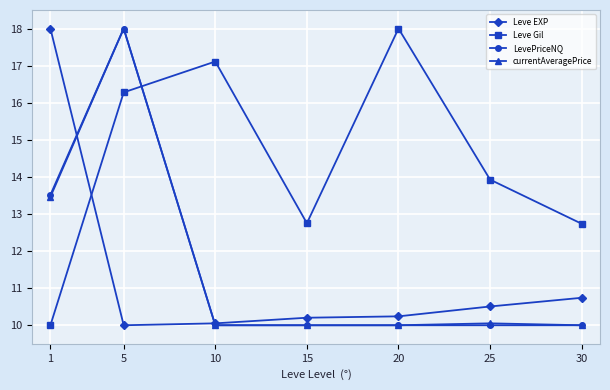

At which category is the sum across all series the highest?

5